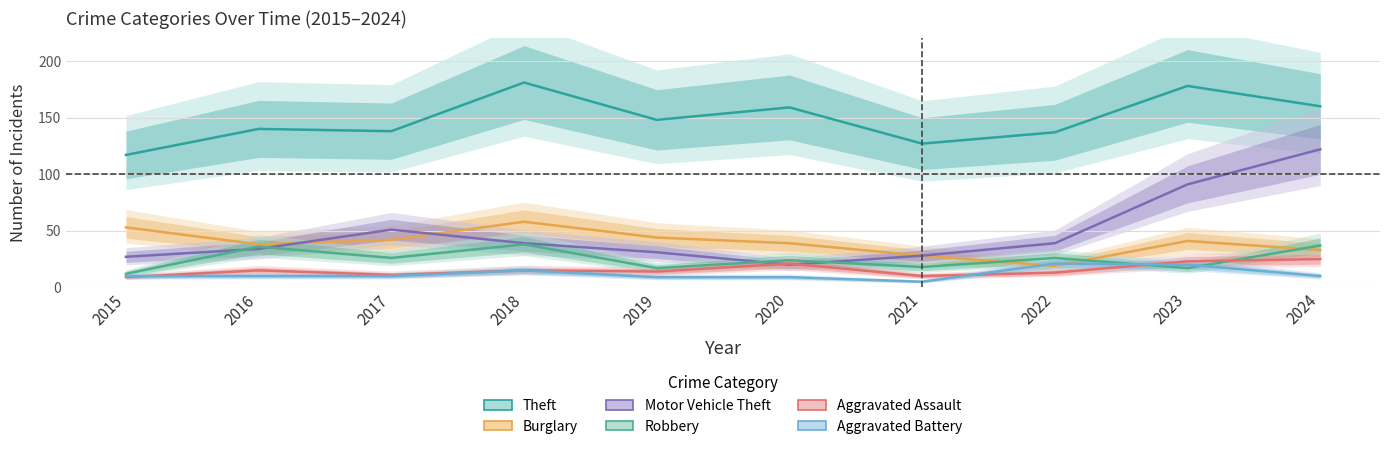

What is the total value across all series at 2022?

255